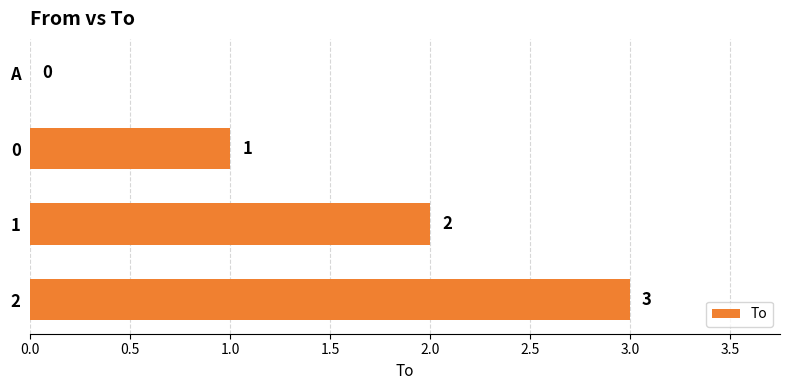

What is the sum of all values?

6